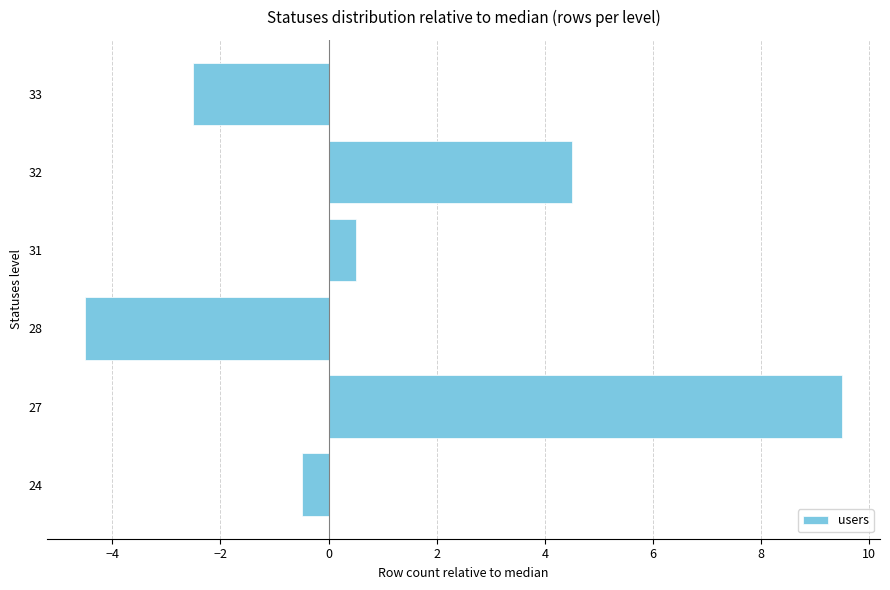

What is the change in value from 27 to 31?

-9.0